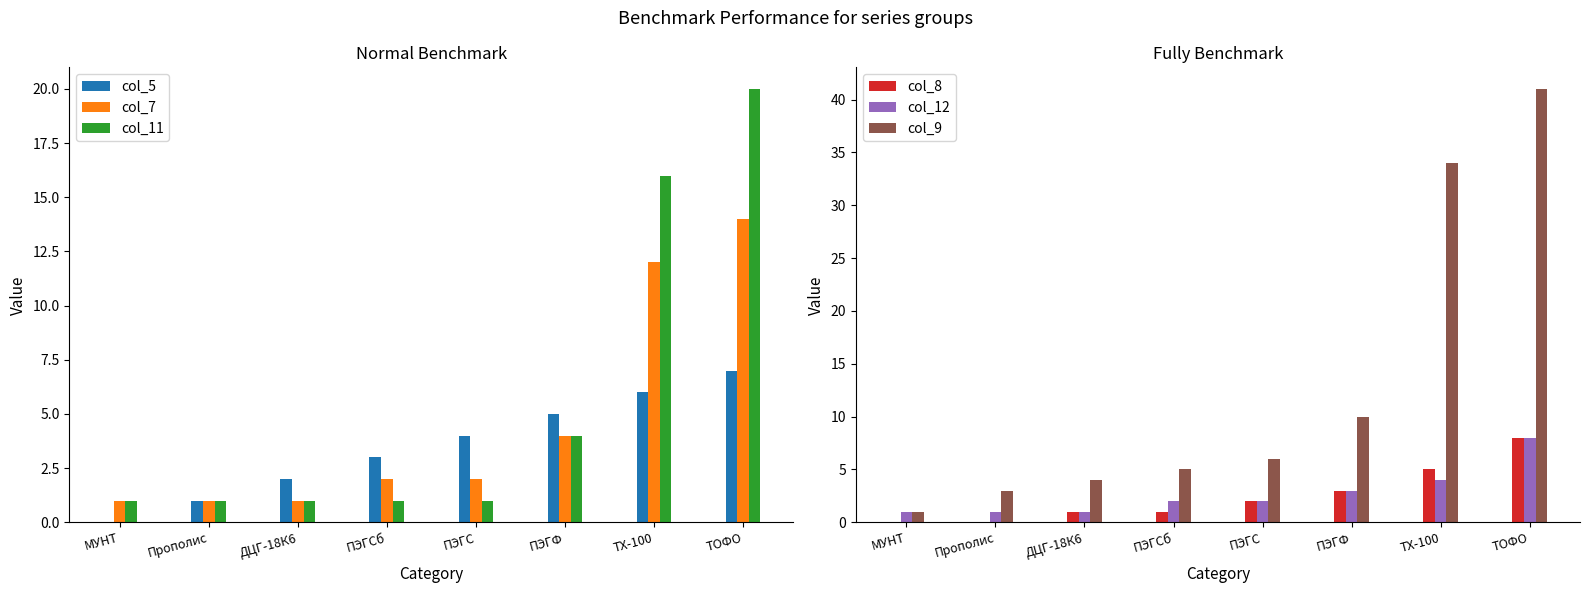

Reading right to left, extract all data points from this chart.

col_5: 7	6	5	4	3	2	1	0
col_7: 14	12	4	2	2	1	1	1
col_11: 20	16	4	1	1	1	1	1
col_8: 8	5	3	2	1	1	0	0
col_12: 8	4	3	2	2	1	1	1
col_9: 41	34	10	6	5	4	3	1